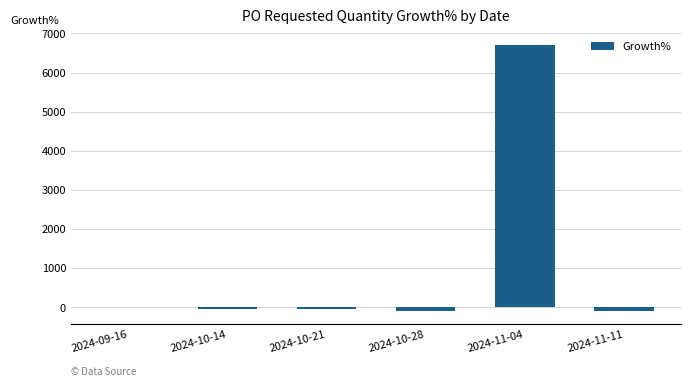

What is the change in value from 2024-10-14 to 2024-10-28?

-46.4